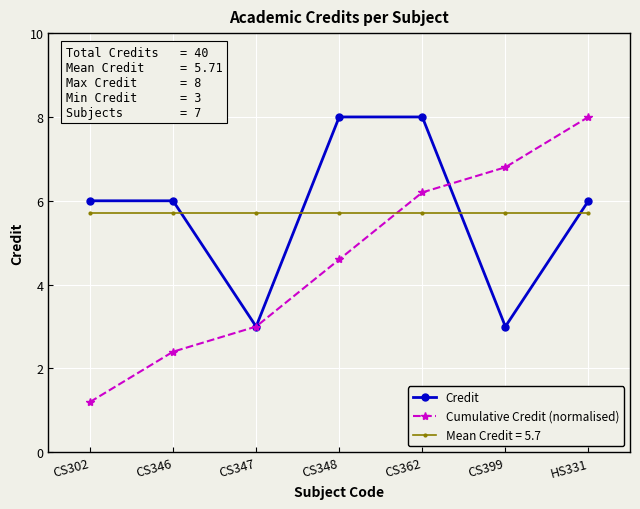

How many data points does each series have?

7